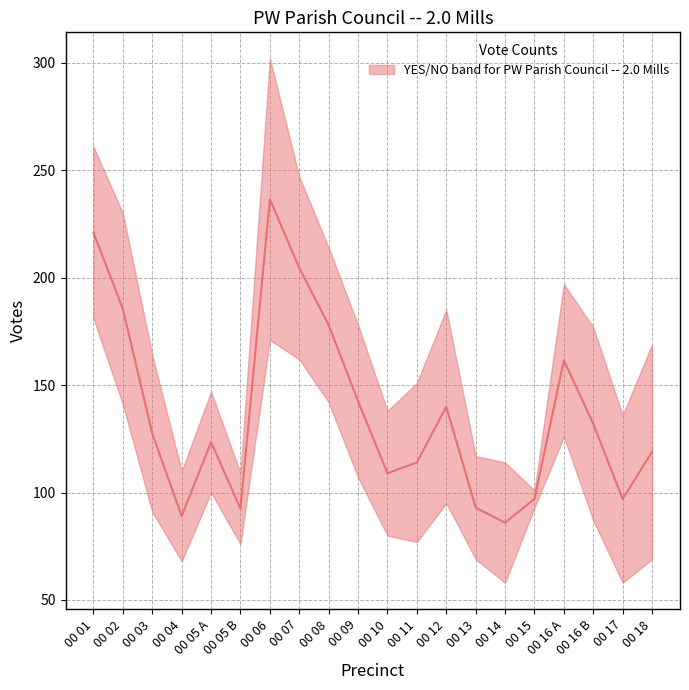

What is the difference between the maximum and minimum values?

150.5